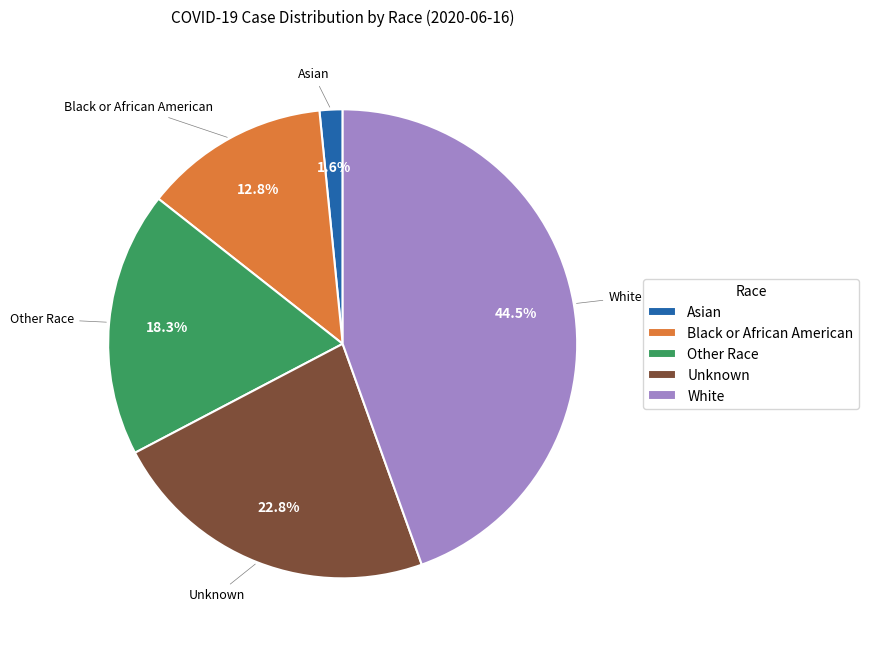

Rank the categories by value from highest to lowest.

White, Unknown, Other Race, Black or African American, Asian